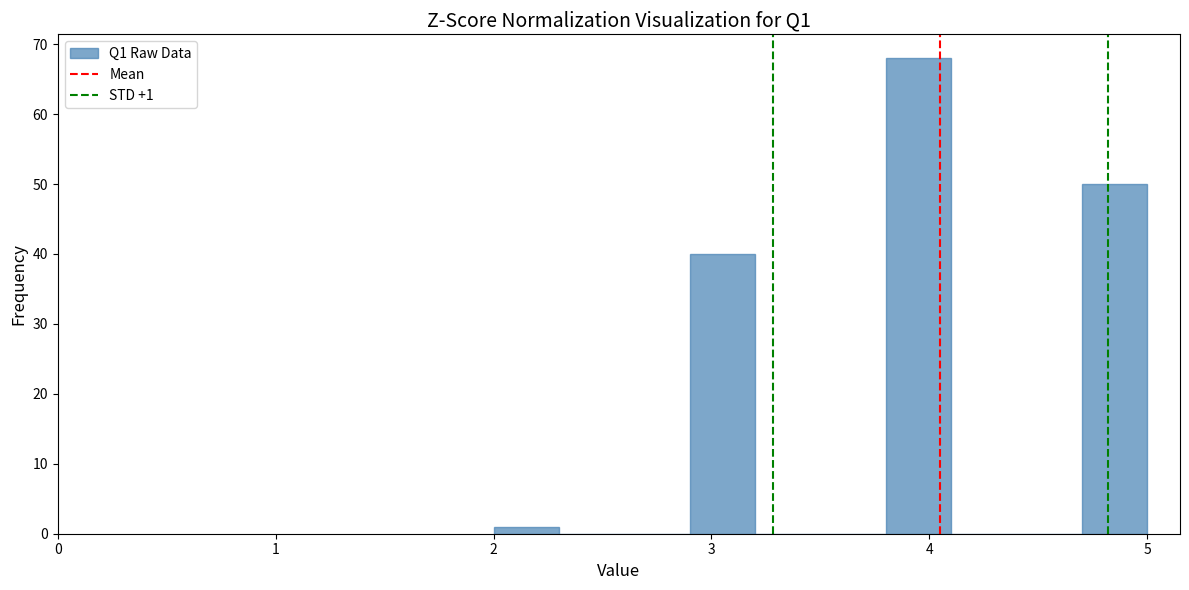

Around what value on the x-axis is the tallest bar? Give the approximate position of its centre, as read against the axis.

4.0